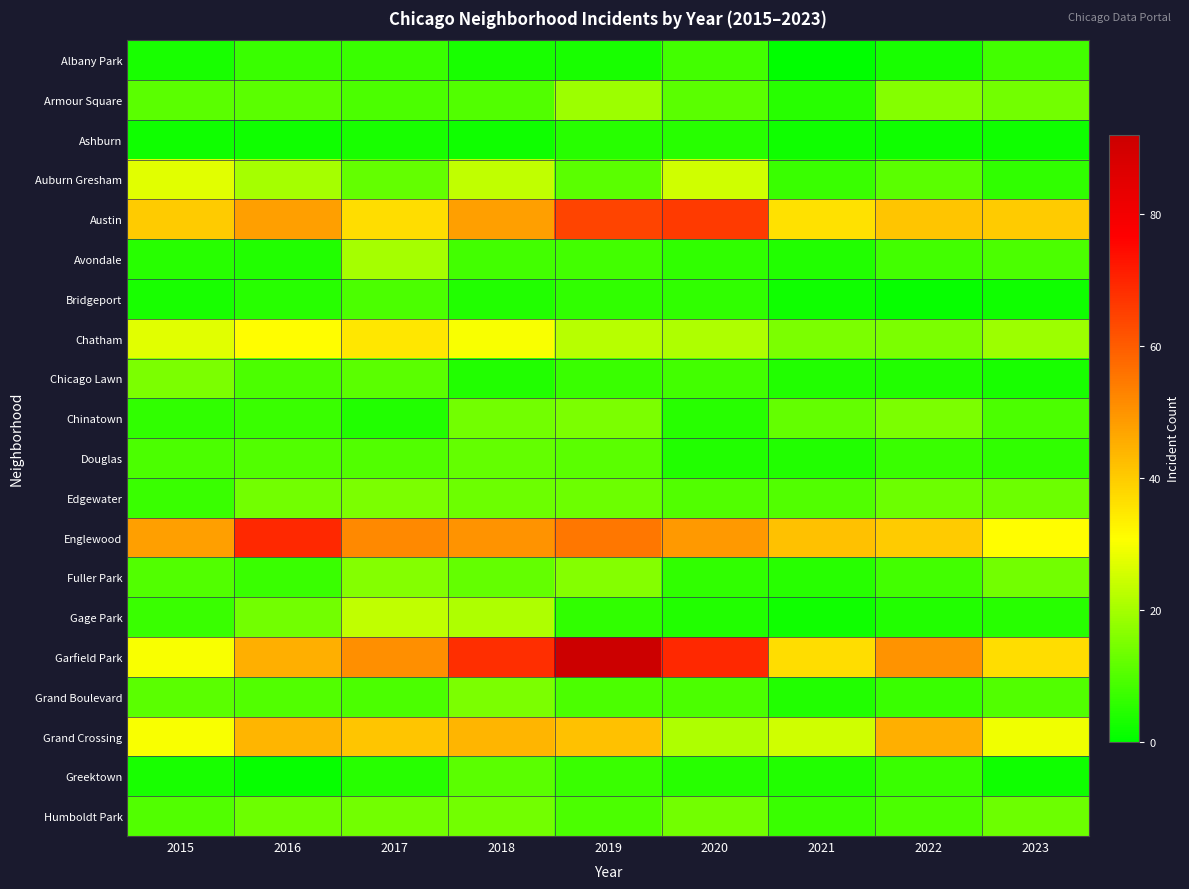

Which category has the lowest value across all series?

2021